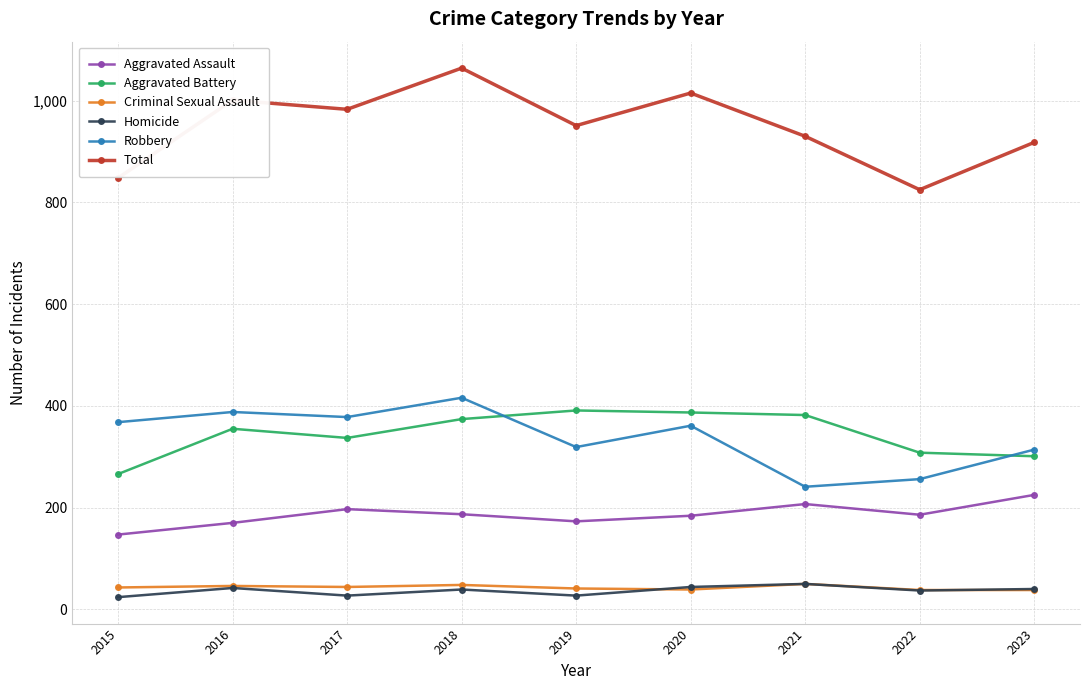

True or false: Aggravated Assault and Homicide intersect in this chart.

False